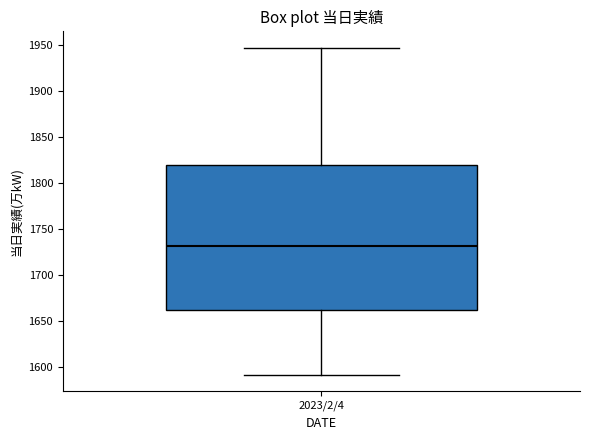

Transcribe this box plot: give where the median line is, the range the box spans, and where the two whiskers end, as read against the y-axis. The values are not printed on the chart, so give them approximately, as read against the axis.

median 1730, box 1665 to 1820, whiskers 1590 to 1945